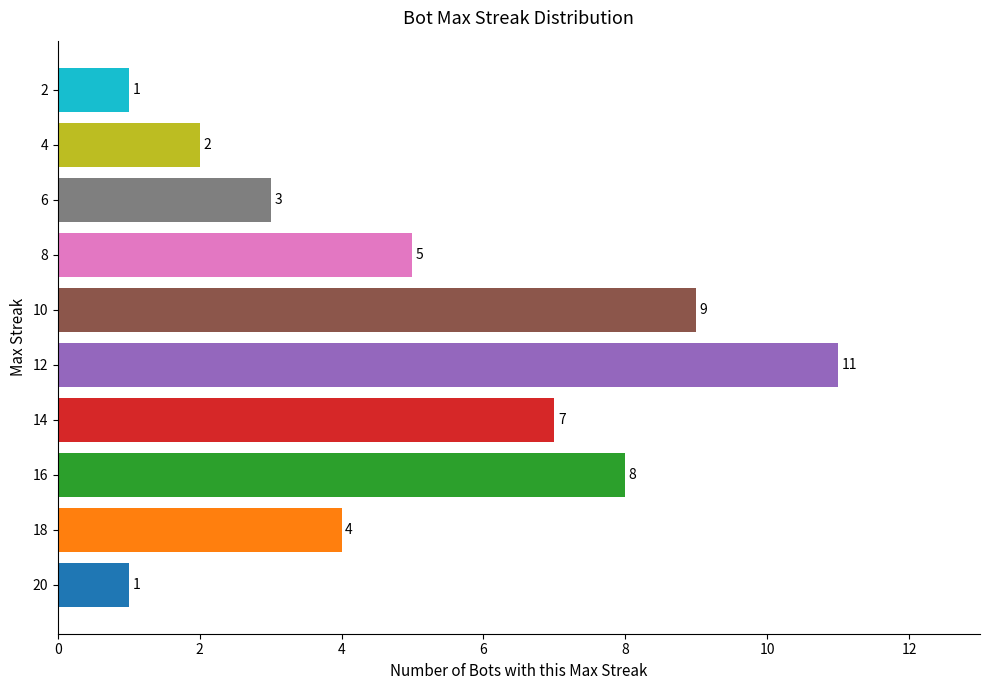

What is the ratio of the value at 14 to the value at 8?

1.4